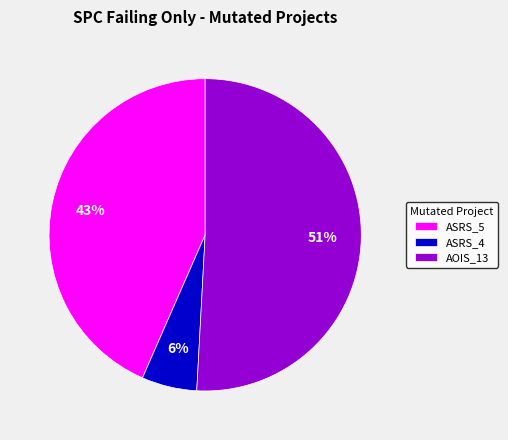

Which category has the smallest portion of the pie?

ASRS_4